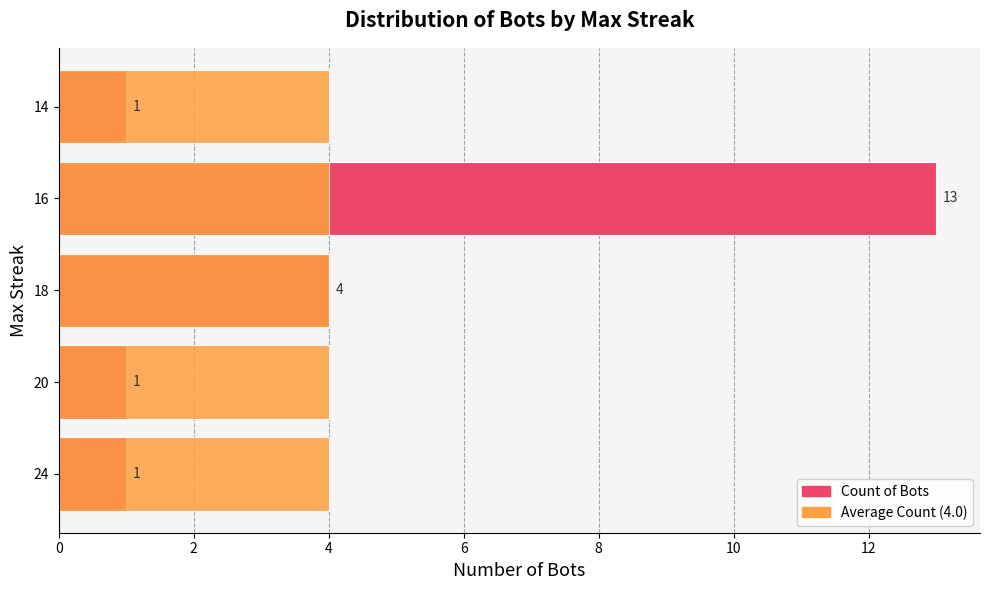

Which series has the largest range (max minus min)?

Count of Bots